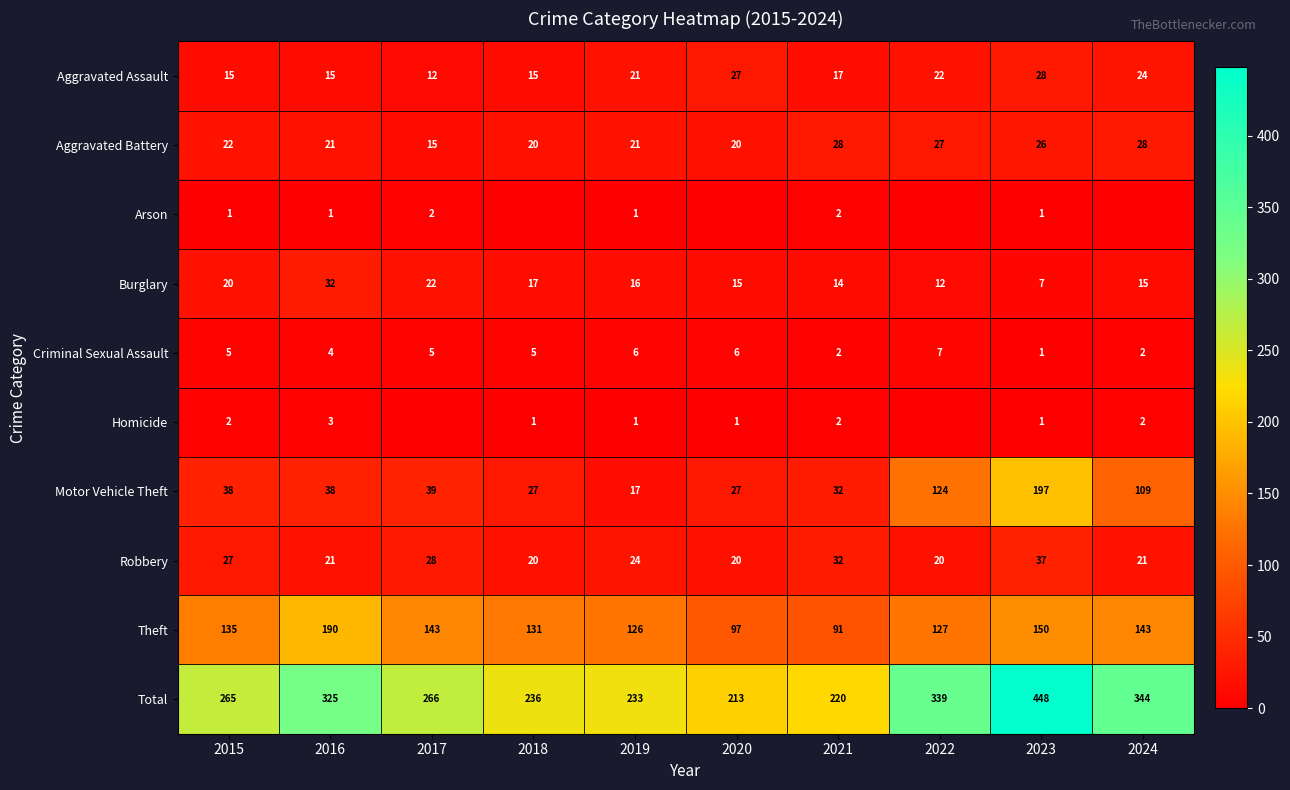

The Homicide series shows 1 at 2019. True or false?

True